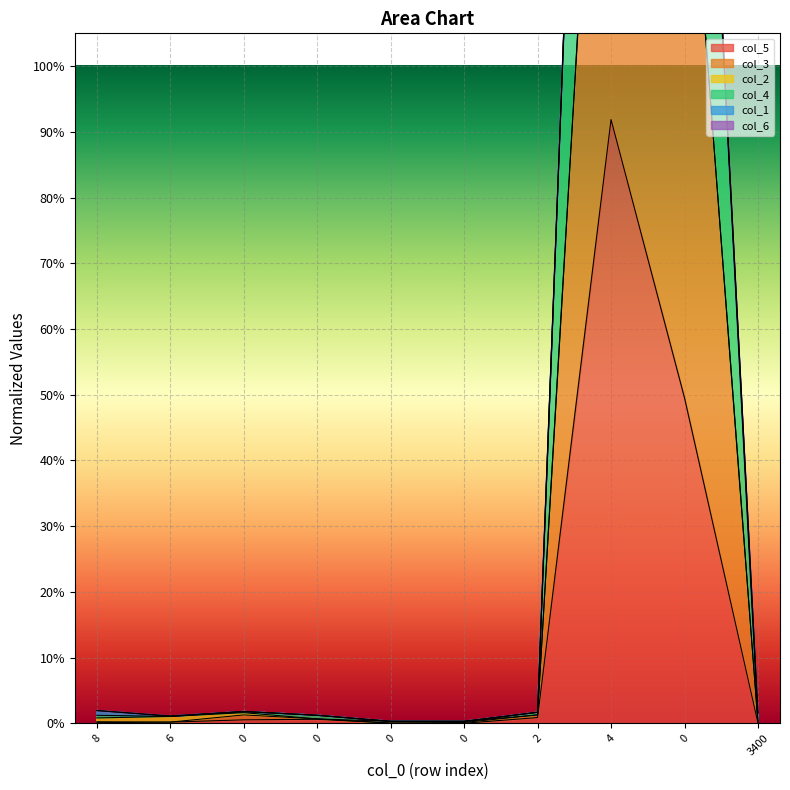

True or false: col_5 has a value of 0.0 at 0.

True